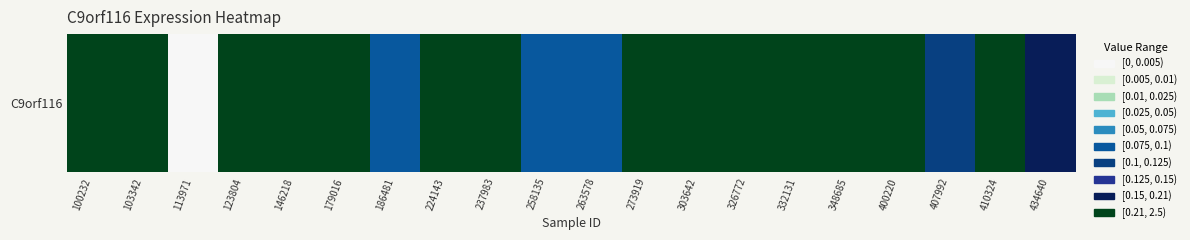

What is the change in value from 123804 to 348685?

-1.3